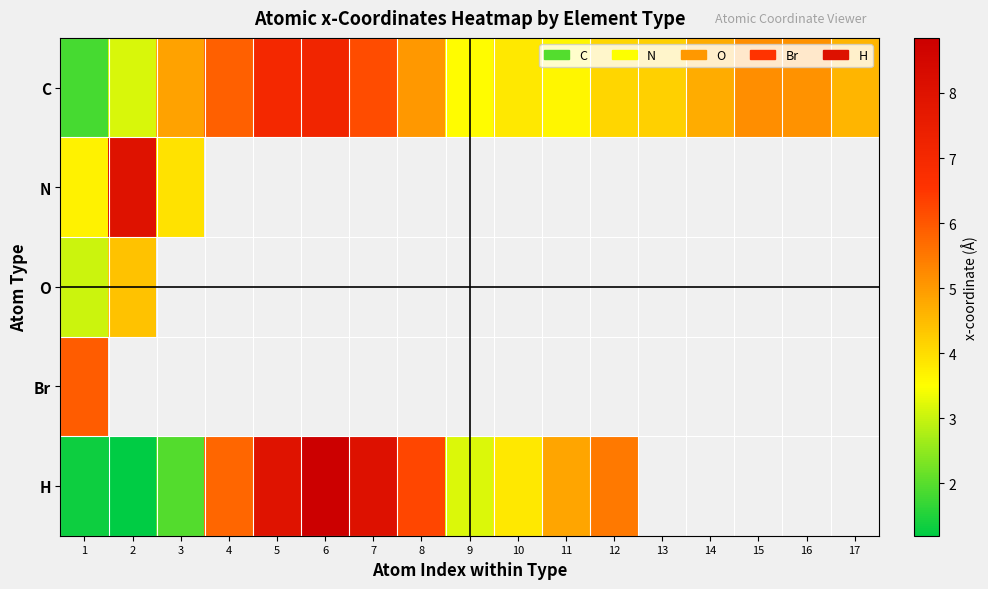

How many series are shown in this chart?

5